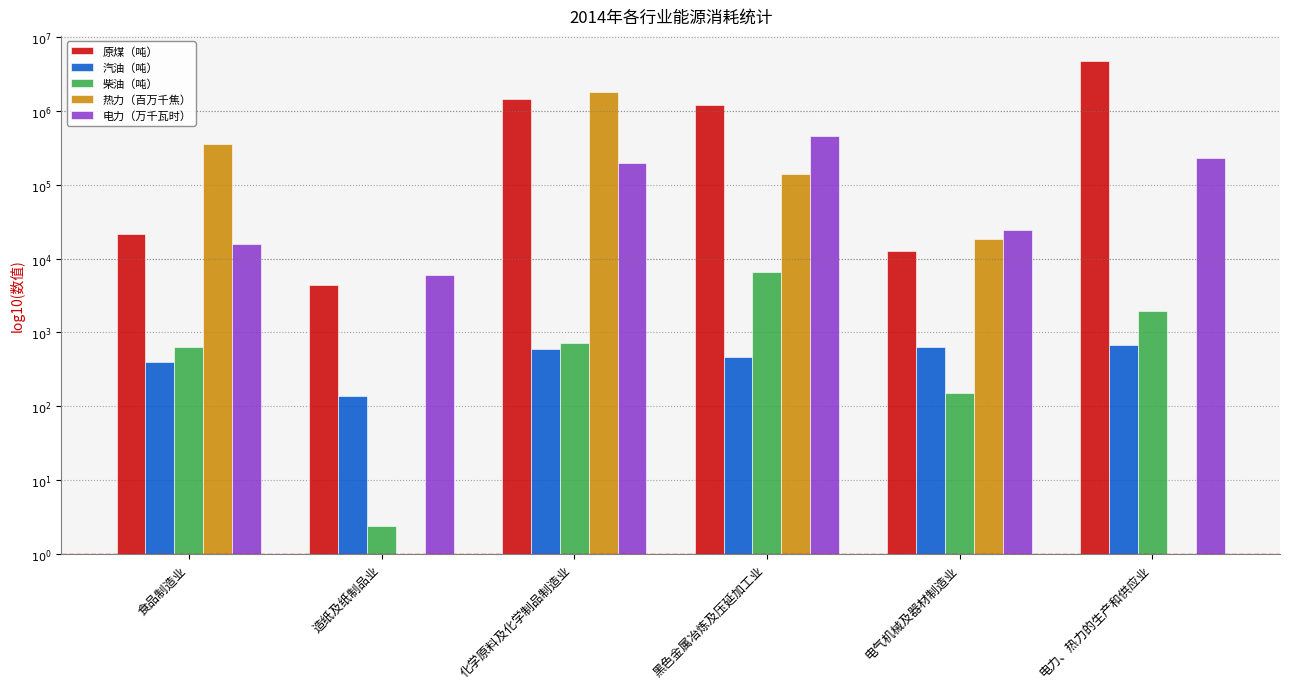

Count the 电力（万千瓦时） values in the range 4 to 5.

2